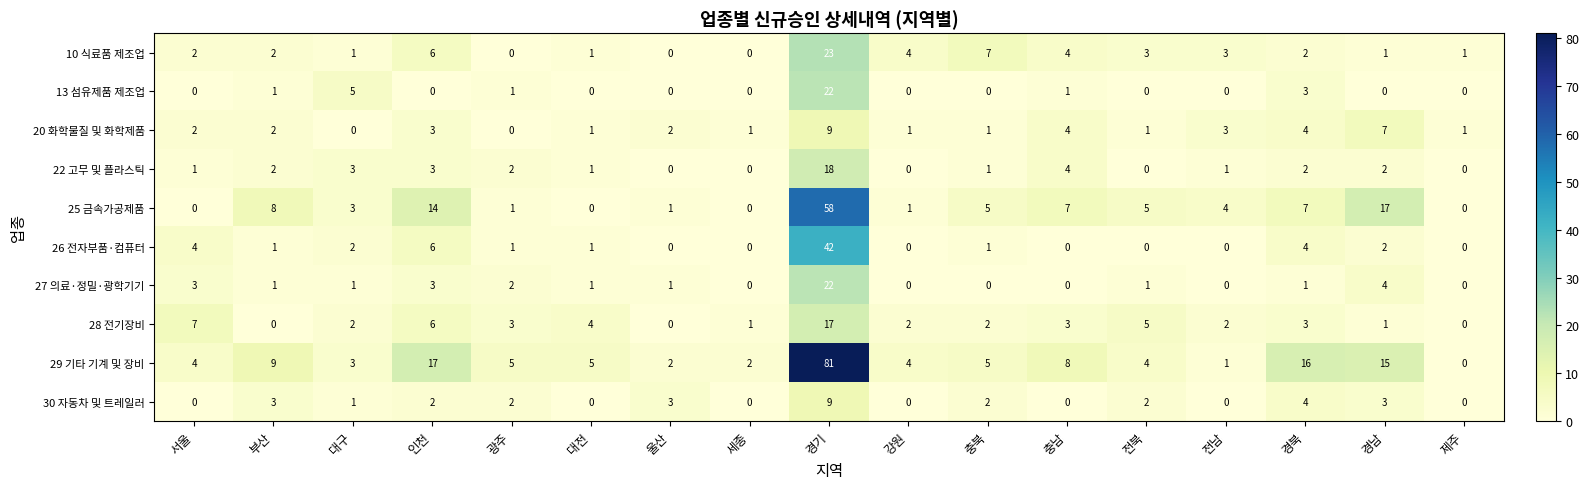

True or false: 13 섬유제품 제조업 has a value of 0 at 전북.

True